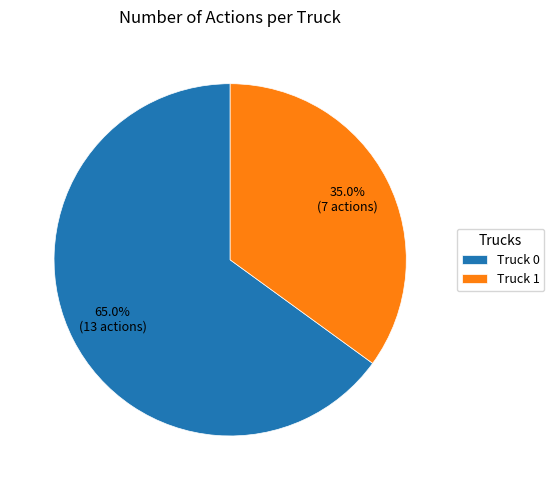

How much of the chart is everything except Truck 0?

35.0%